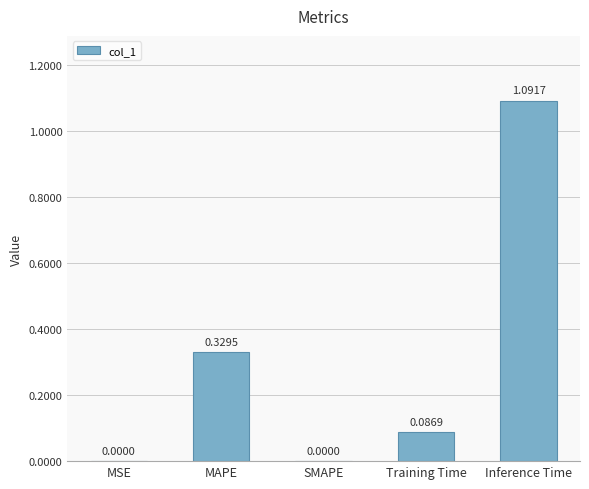

What is the change in value from MAPE to Inference Time?

+0.8